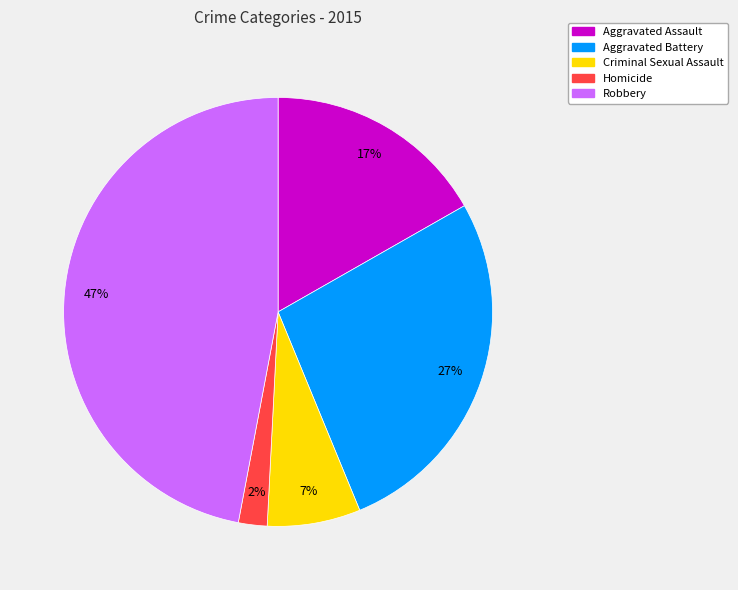

Is the sum of Homicide and Aggravated Assault greater than half?

No